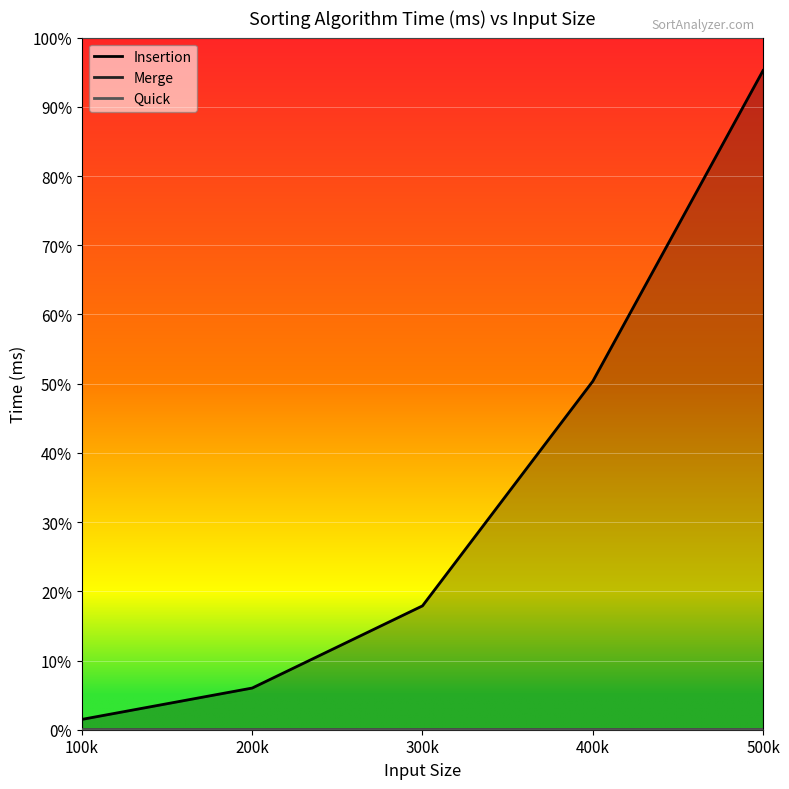

At which category does the chart reach its peak across all series?

500k